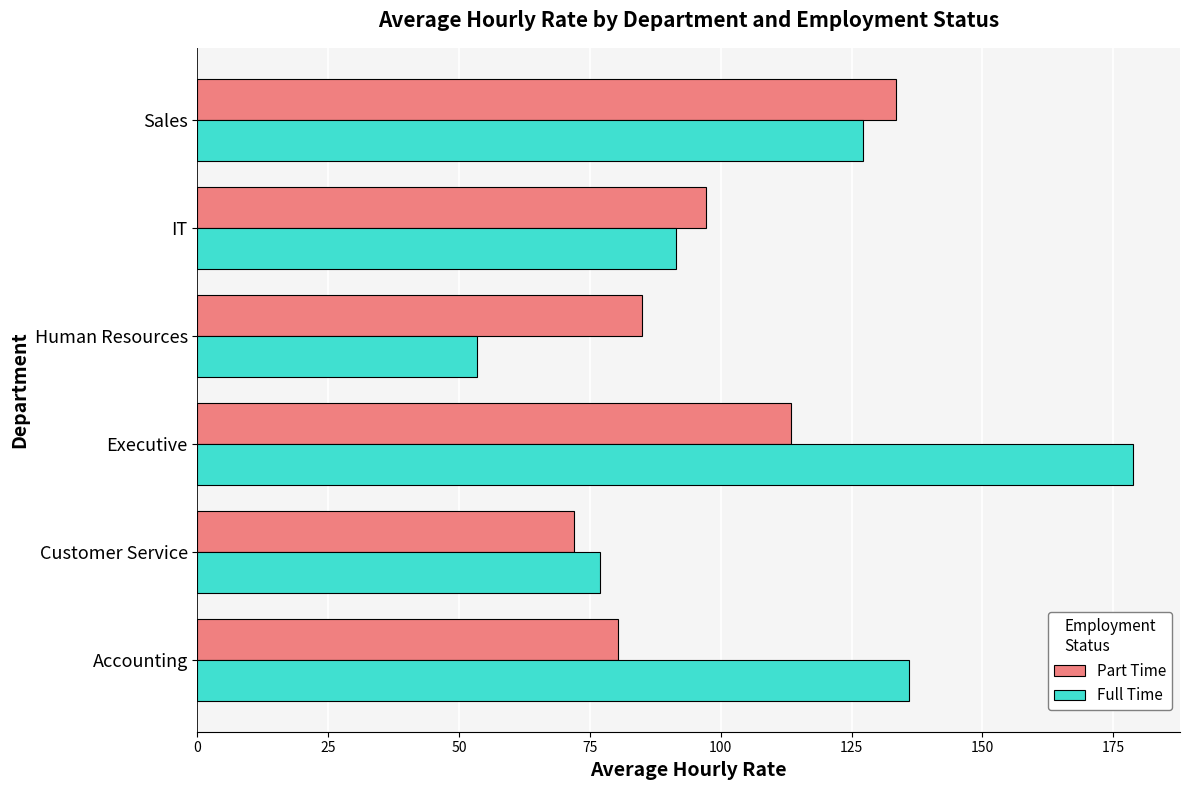

What is the difference between the maximum and minimum values in the Full Time series?

125.3